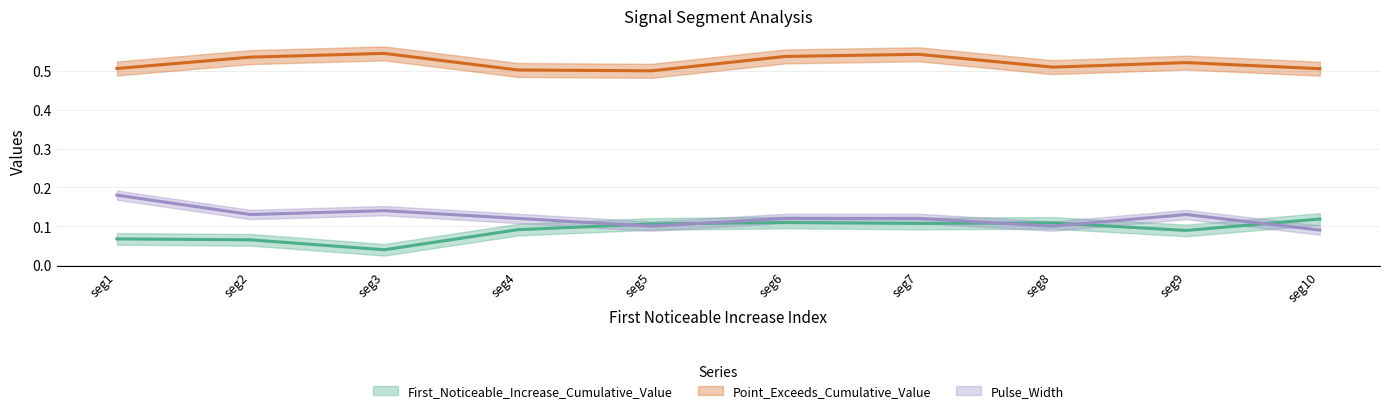

What is the value of the Pulse_Width point at the 8th from the left?

0.1